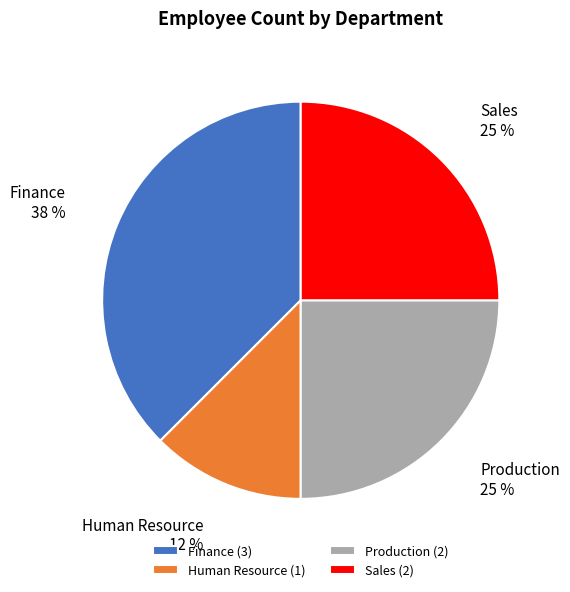

Is there any slice that represents more than half of the pie?

No